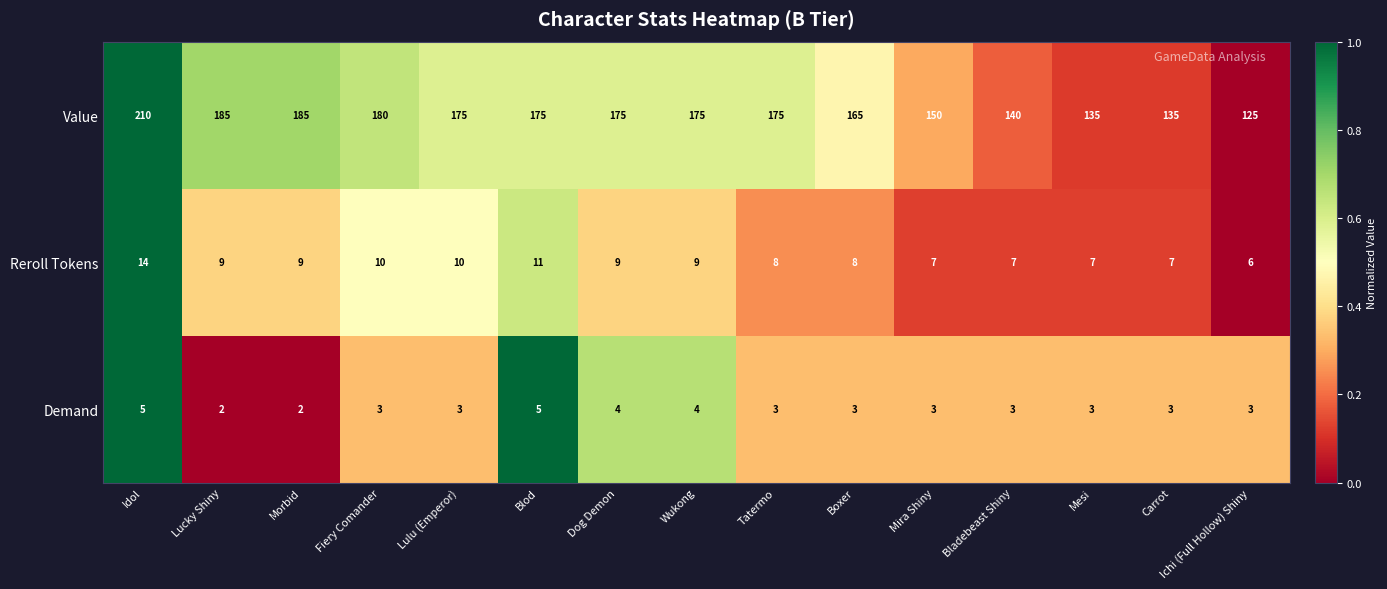

What is the spread (max minus min) of values at Lulu (Emperor)?

172